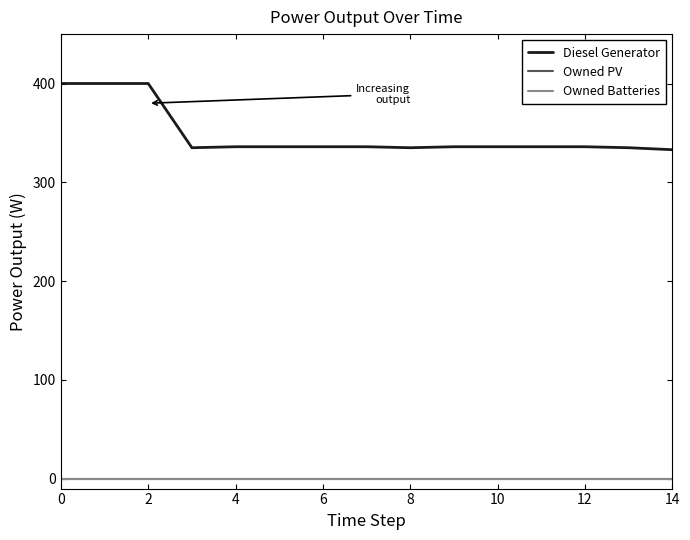

True or false: Owned Batteries and Owned PV intersect in this chart.

False